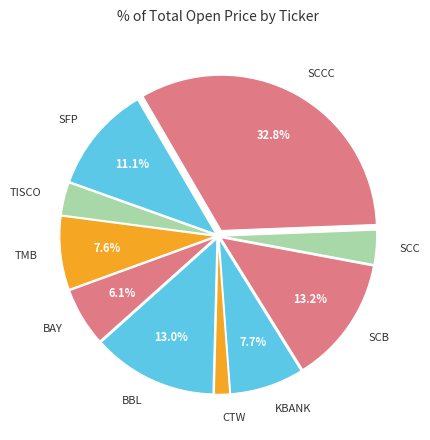

What percentage is NOT represented by BBL?

87.0%